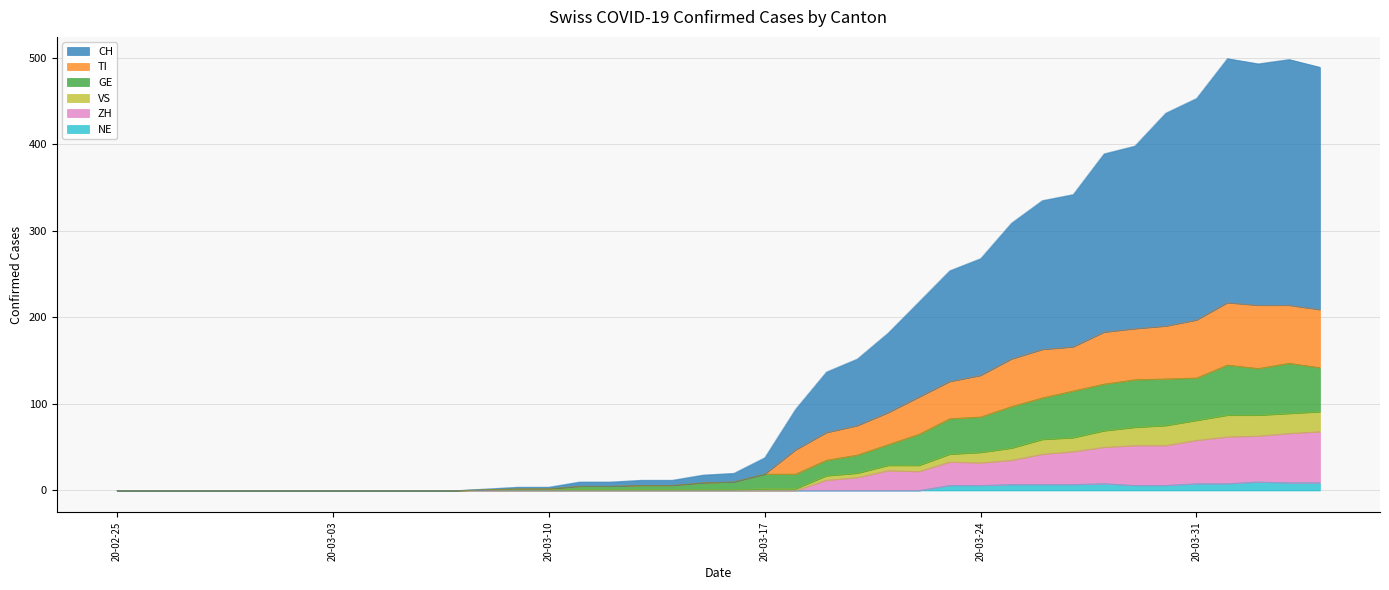

At 2020-03-12, list the series in order from smallest to largest.

ZH, NE, VS, TI, GE, CH